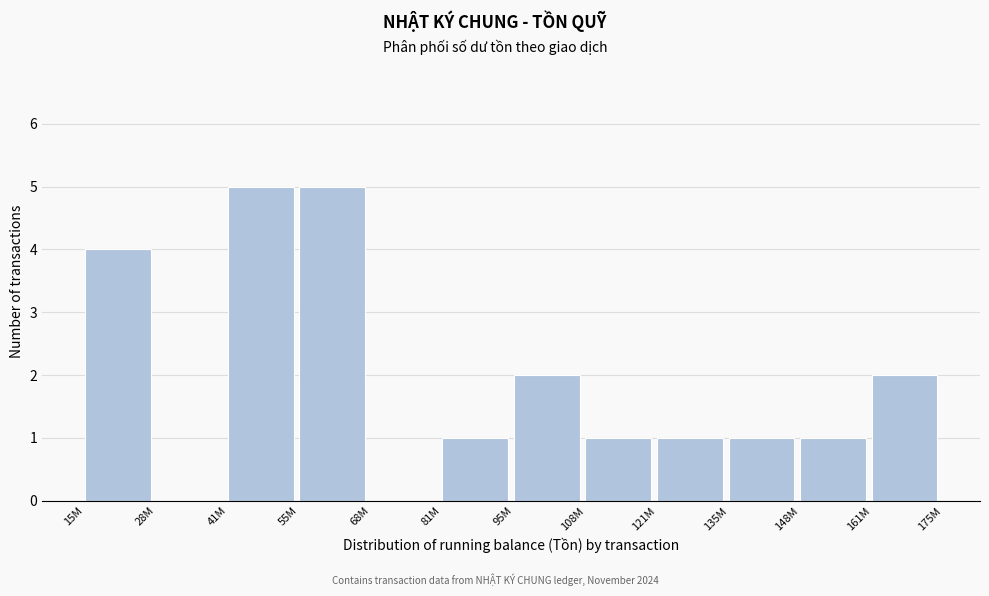

Reading left to right, extract all data points from this chart.

15M=4	28M=0	41M=5	55M=5	68M=0	81M=1	95M=2	108M=1	121M=1	135M=1	148M=1	161M=2